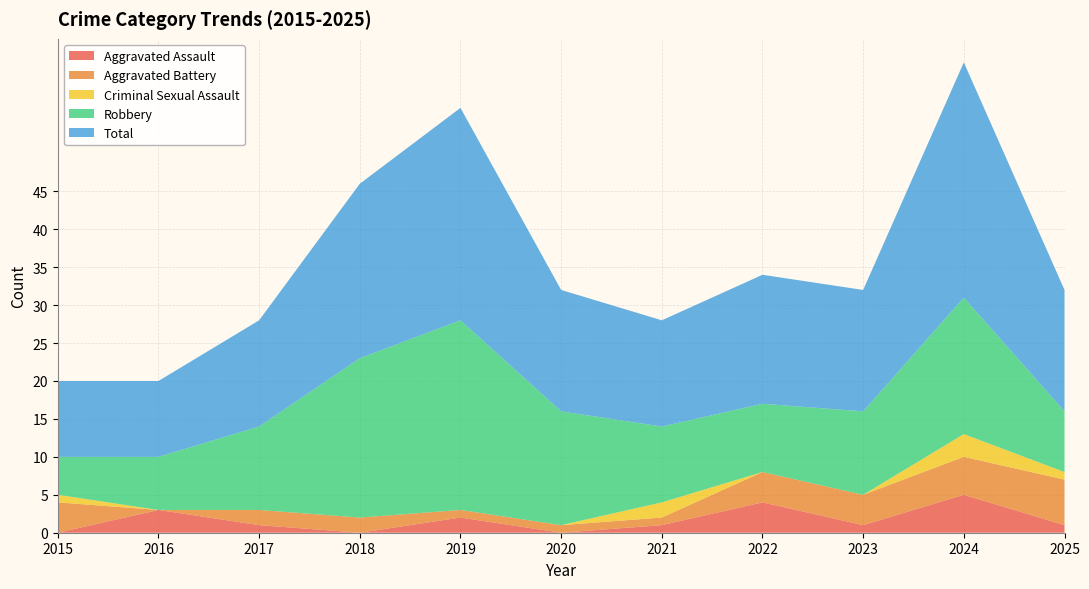

Reading left to right, what are all the values shown in this chart?

Aggravated Assault: 2015=0	2016=3	2017=1	2018=0	2019=2	2020=0	2021=1	2022=4	2023=1	2024=5	2025=1
Aggravated Battery: 2015=4	2016=0	2017=2	2018=2	2019=1	2020=1	2021=1	2022=4	2023=4	2024=5	2025=6
Criminal Sexual Assault: 2015=1	2016=0	2017=0	2018=0	2019=0	2020=0	2021=2	2022=0	2023=0	2024=3	2025=1
Robbery: 2015=5	2016=7	2017=11	2018=21	2019=25	2020=15	2021=10	2022=9	2023=11	2024=18	2025=8
Total: 2015=10	2016=10	2017=14	2018=23	2019=28	2020=16	2021=14	2022=17	2023=16	2024=31	2025=16